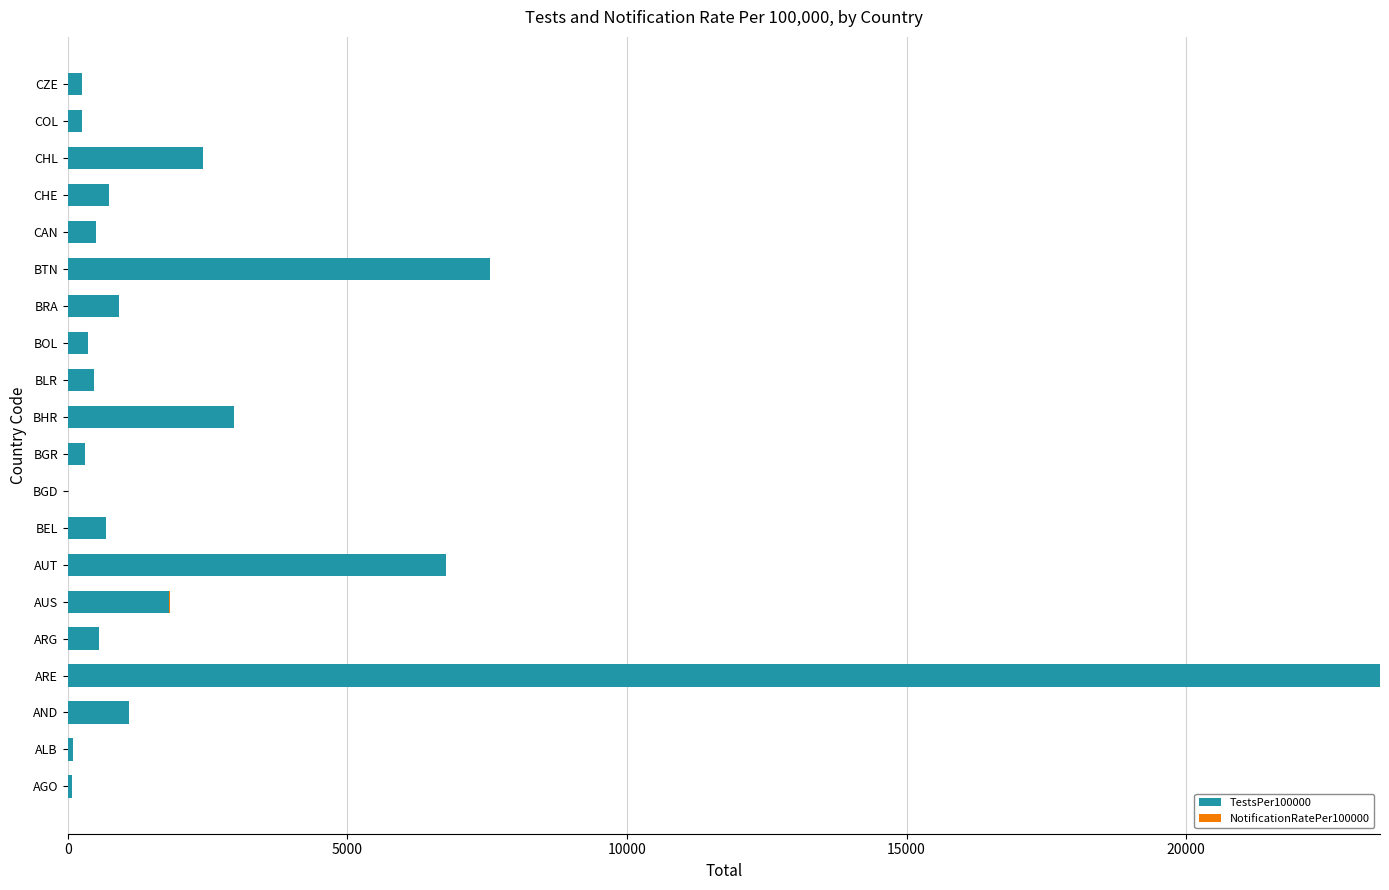

At which category is the sum across all series the highest?

ARE